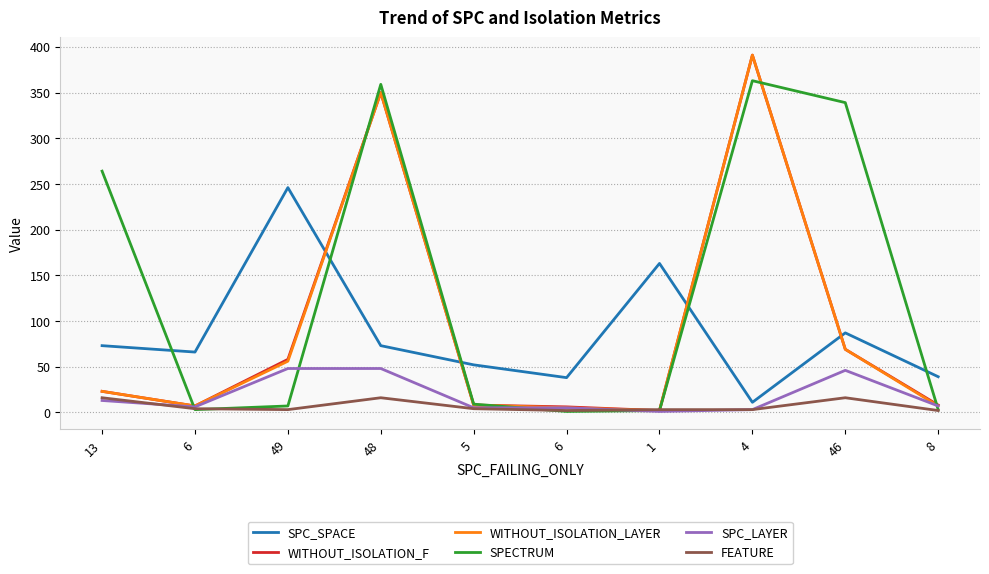

Is it true that WITHOUT_ISOLATION_LAYER equals 391 at 4?

True